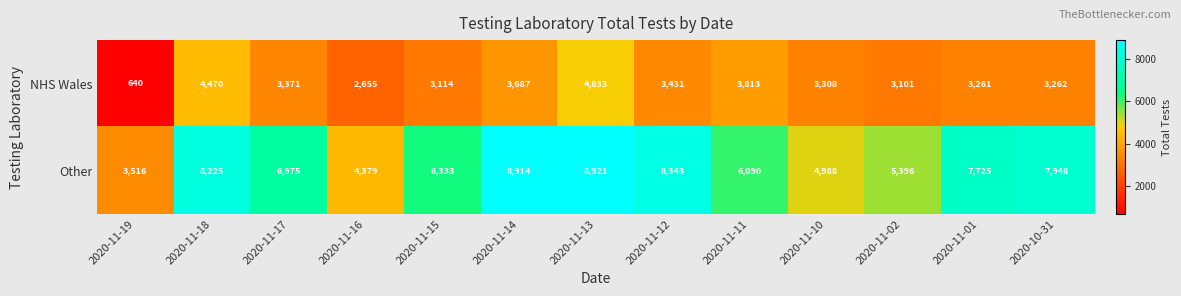

Reading left to right, extract all data points from this chart.

NHS Wales: 2020-11-19=640	2020-11-18=4470	2020-11-17=3371	2020-11-16=2655	2020-11-15=3114	2020-11-14=3687	2020-11-13=4833	2020-11-12=3431	2020-11-11=3813	2020-11-10=3308	2020-11-02=3101	2020-11-01=3261	2020-10-31=3262
Other: 2020-11-19=3516	2020-11-18=8225	2020-11-17=6975	2020-11-16=4379	2020-11-15=6333	2020-11-14=8914	2020-11-13=8921	2020-11-12=8343	2020-11-11=6090	2020-11-10=4988	2020-11-02=5396	2020-11-01=7725	2020-10-31=7948